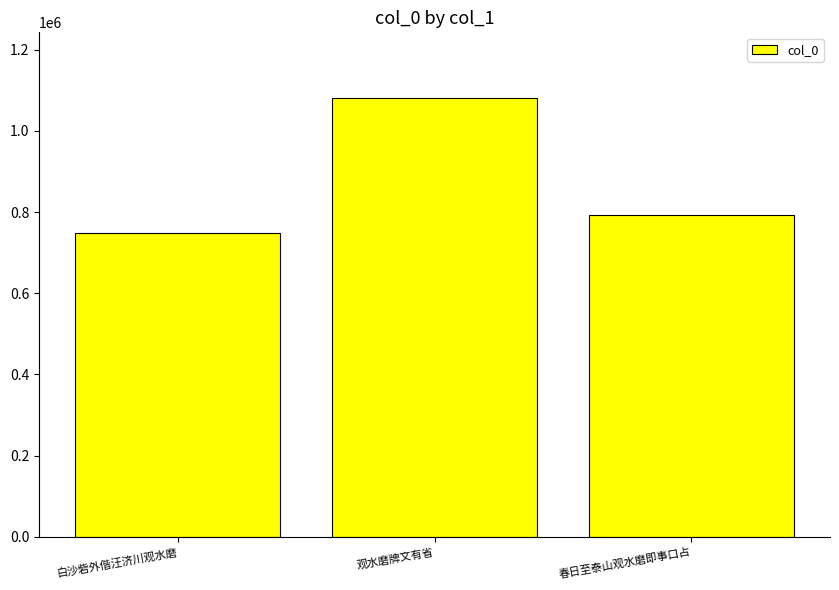

List the labels in order of value, smallest first.

白沙砦外偕汪济川观水磨, 春日至泰山观水磨即事口占, 观水磨牌文有省